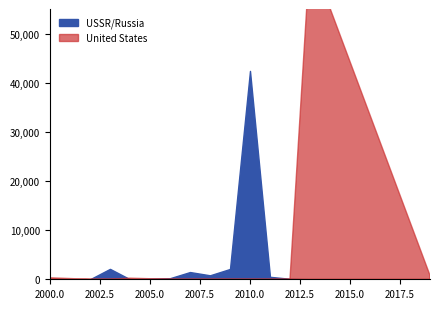

The value of United States at 2000 is 800. True or false?

True